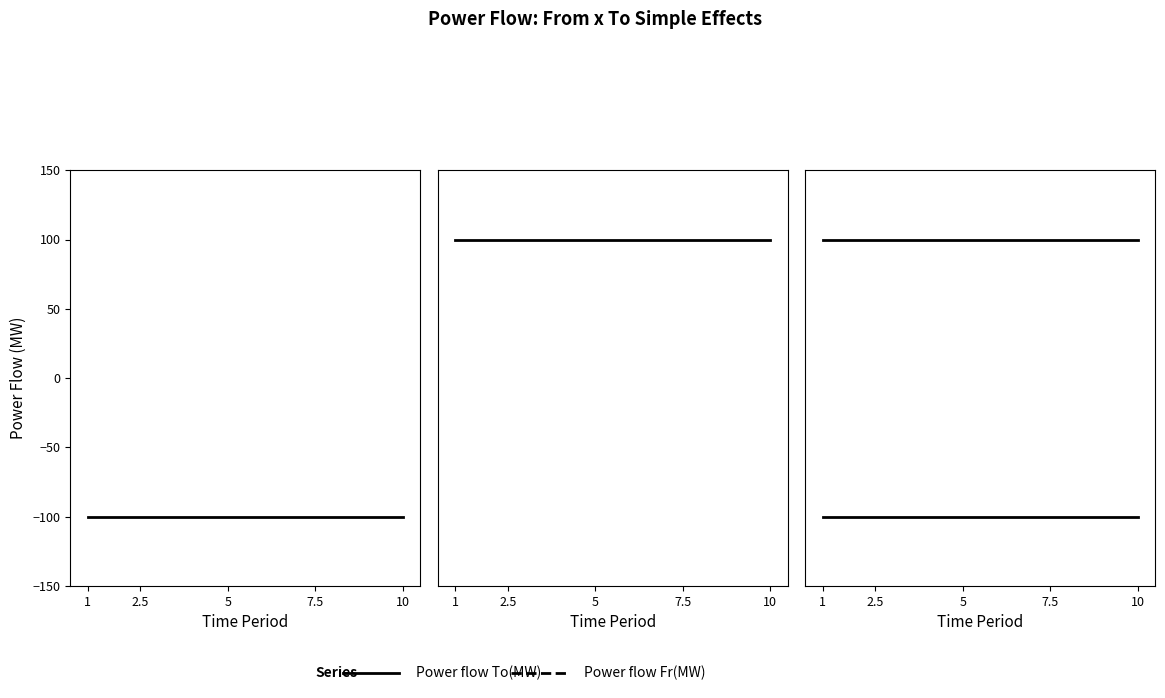

The Power flow Fr(MW) series shows 61 at 1. True or false?

False